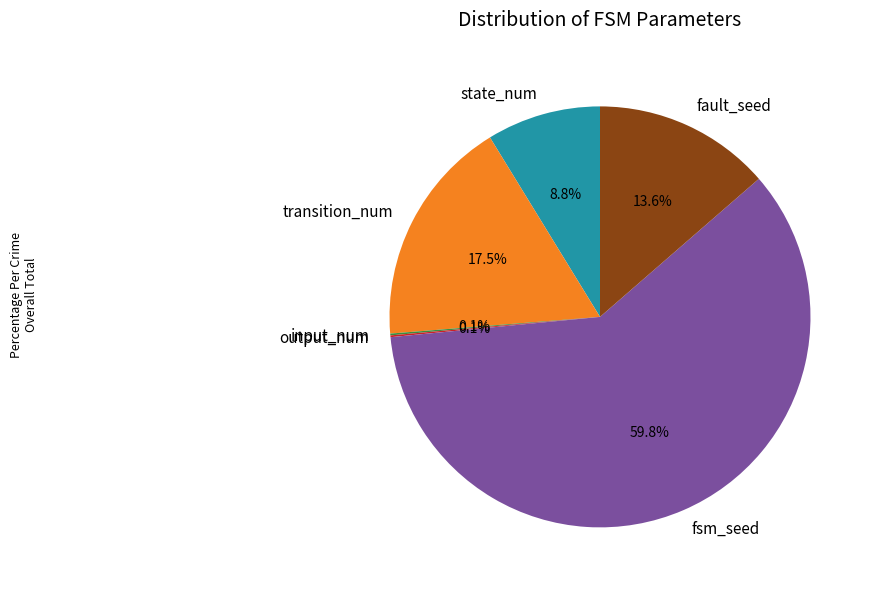

Which has a higher value, fault_seed or transition_num?

transition_num